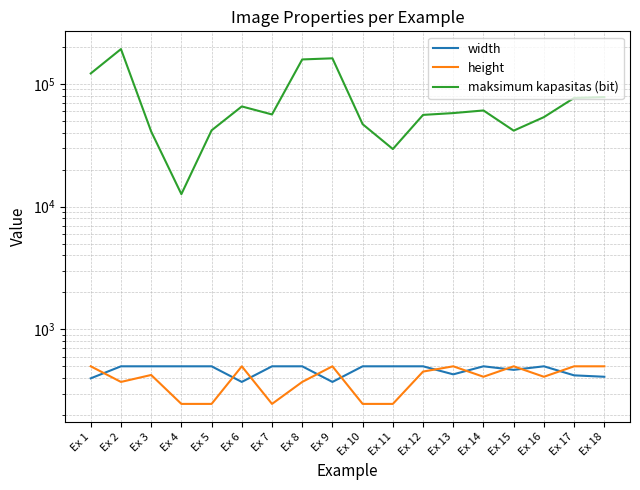

Is this an area chart (filled region under the line)?

No